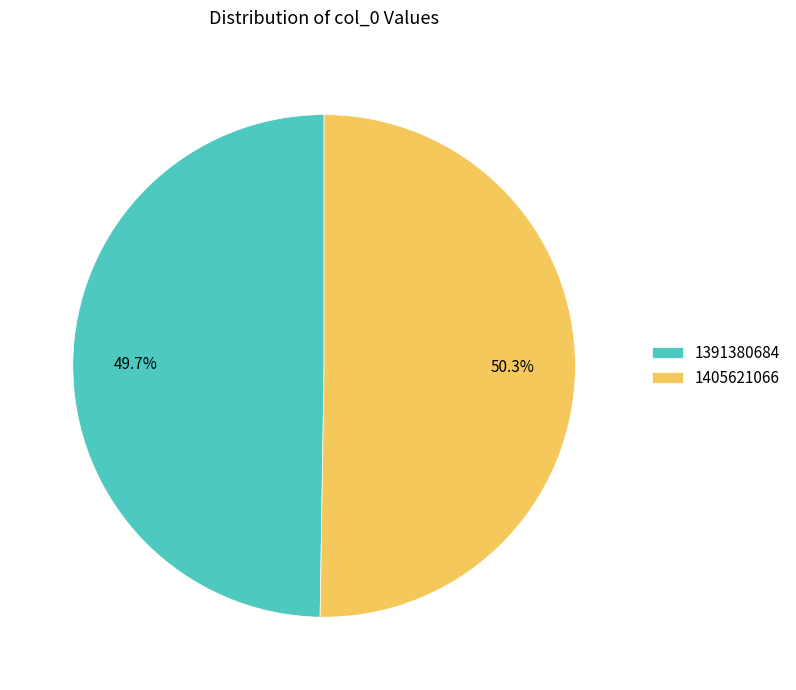

What is the ratio of the value at 1405621066 to the value at 1391380684?

1.0